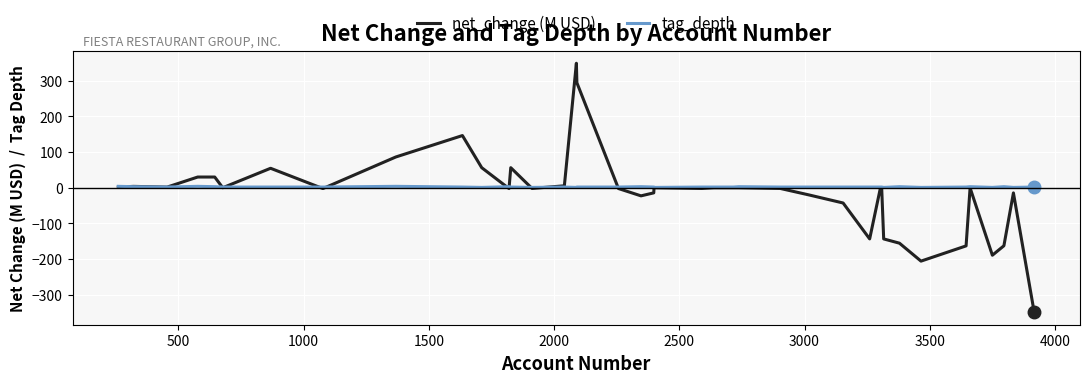

True or false: net_change (M USD) and tag_depth intersect in this chart.

True